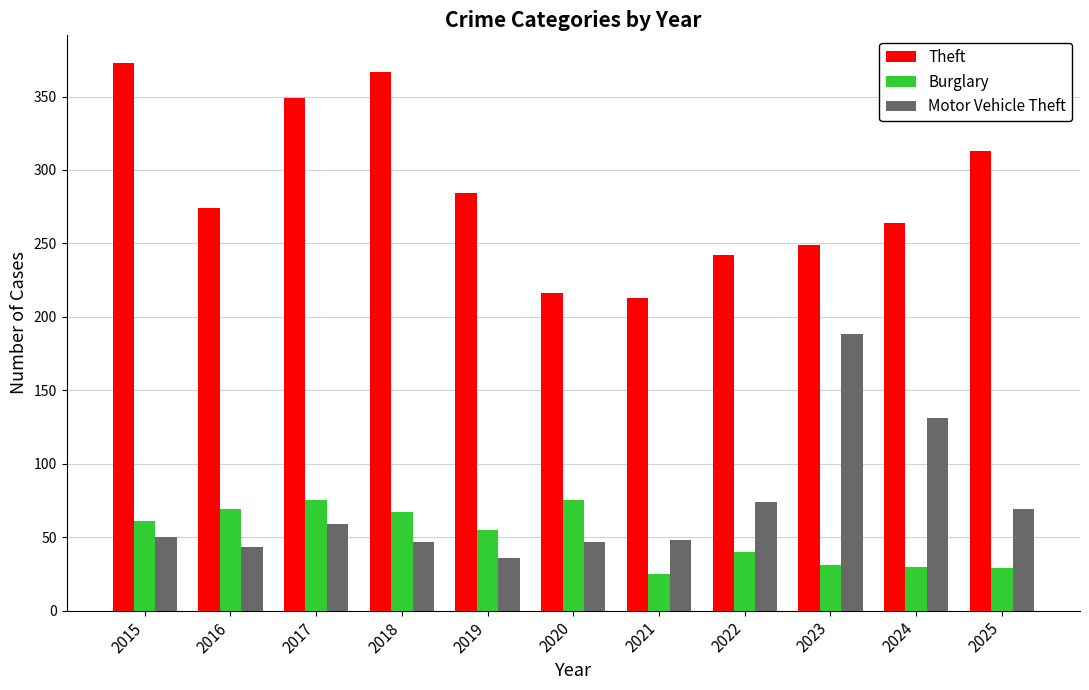

What is the difference between the Motor Vehicle Theft values at 2023 and 2015?

138